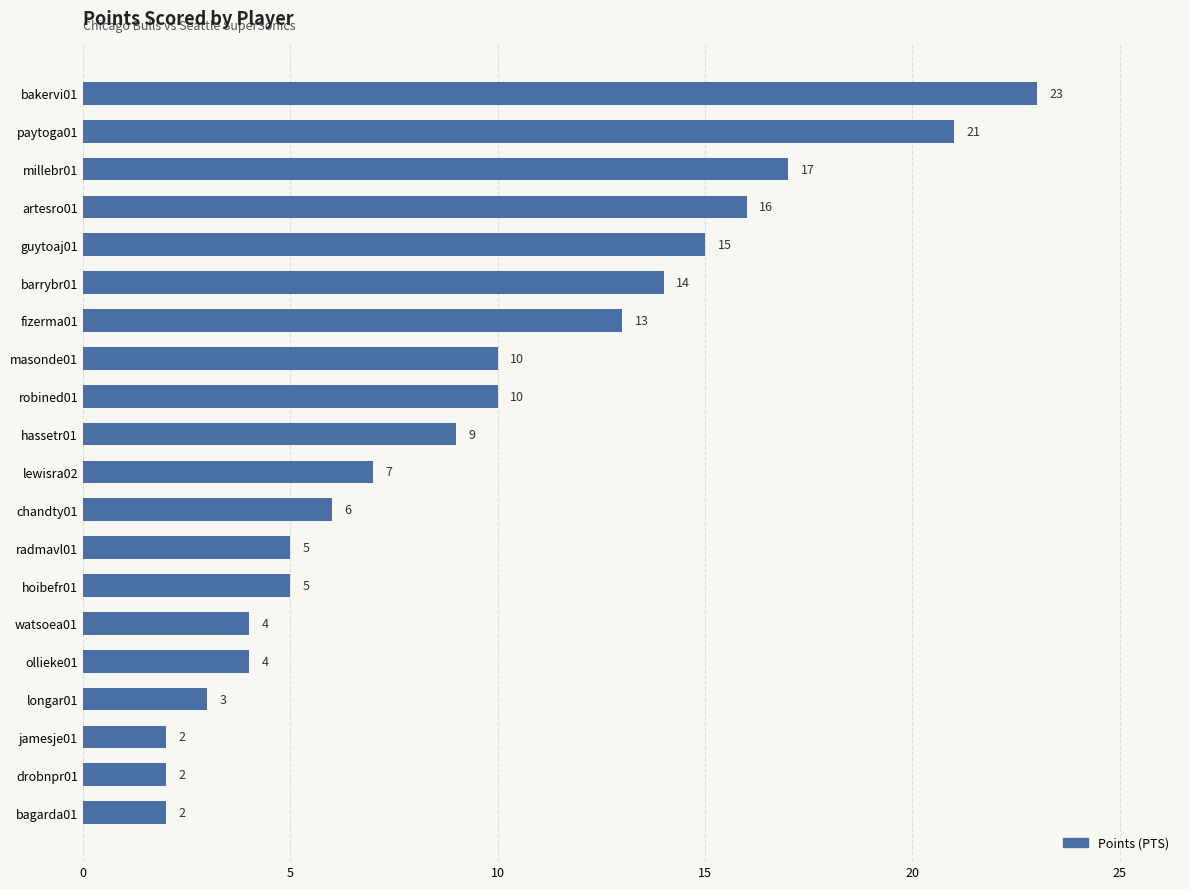

At which label is the value closest to 12?

fizerma01